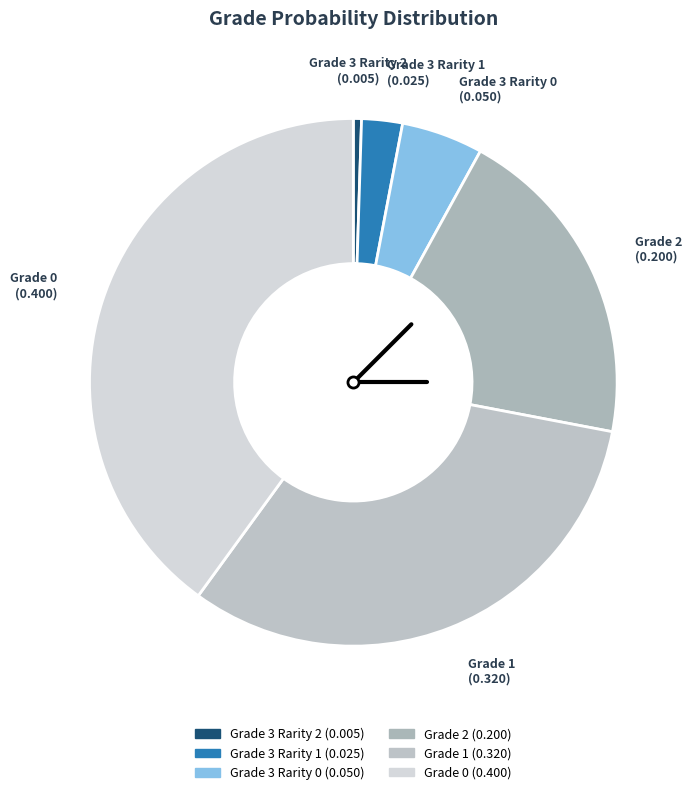

Is Grade 3 Rarity 0 the majority of the pie?

No